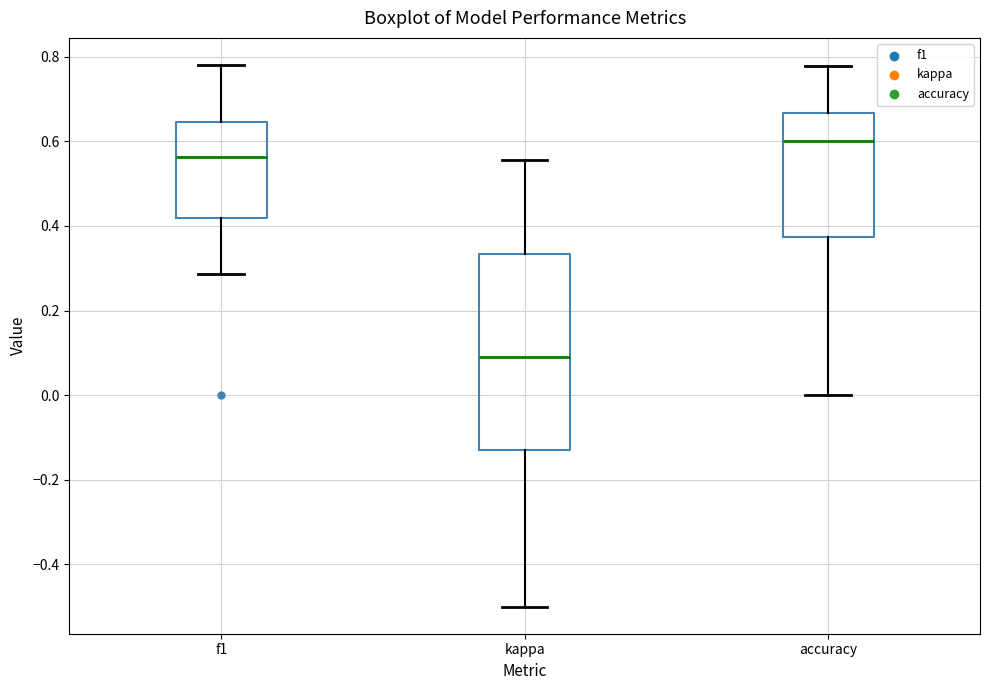

Where does the lower whisker of the box for accuracy end on the y-axis? The values are not printed on the chart, so give them approximately, as read against the axis.

0.00